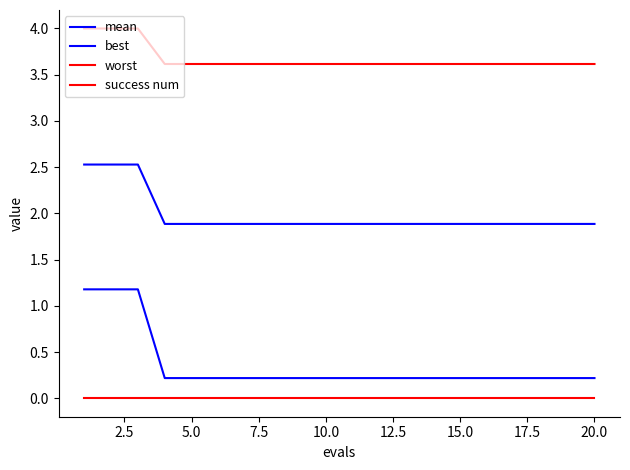

How many lines are shown in the chart?

4